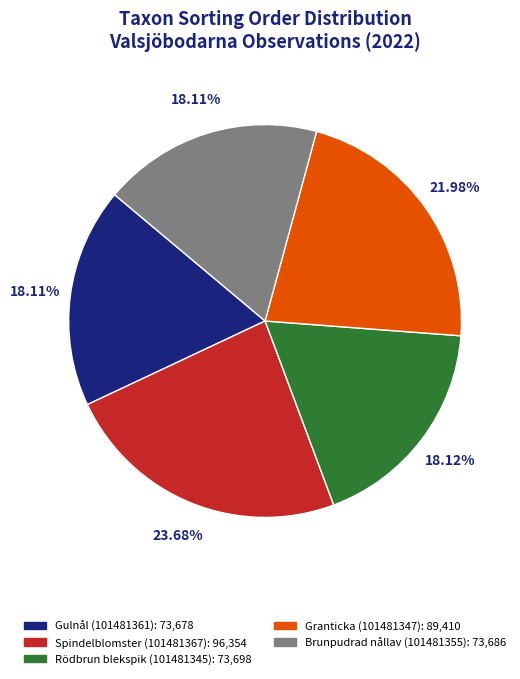

Is it true that Rödbrun blekspik (101481345) is 11% of the pie?

False